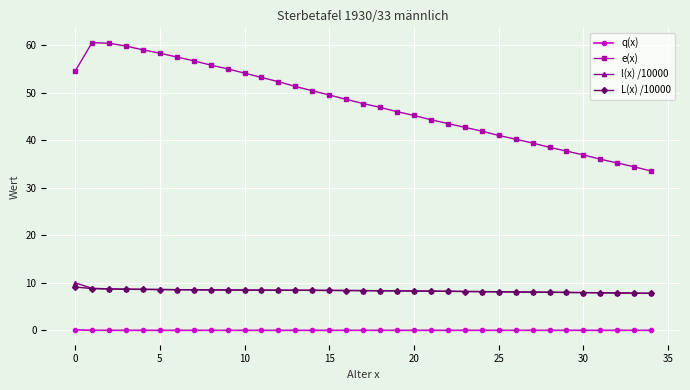

True or false: e(x) and q(x) intersect in this chart.

False